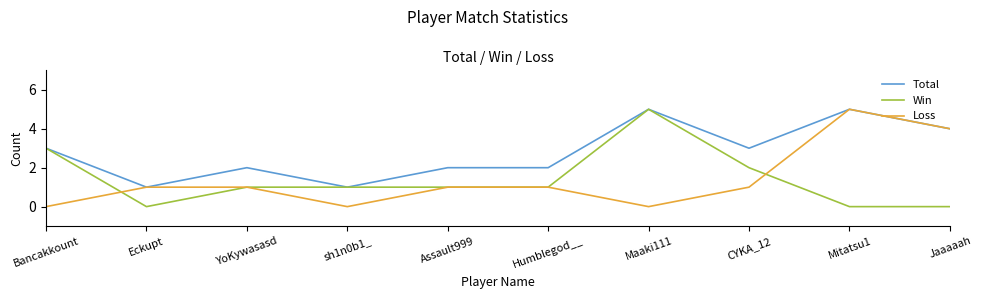

Which category has the highest value in the Win series?

Maaki111